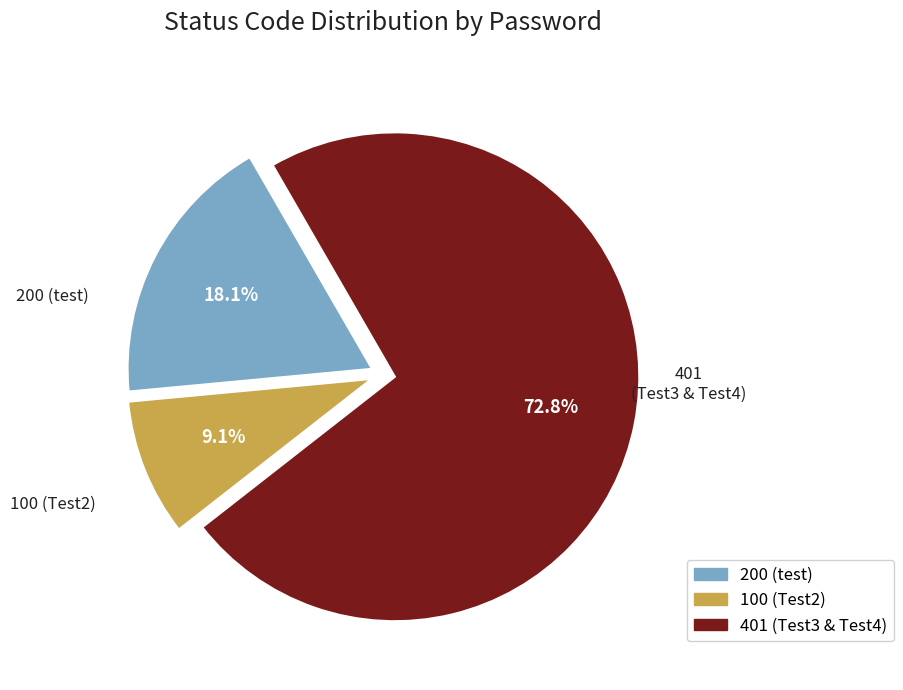

Does any single category account for the majority?

Yes